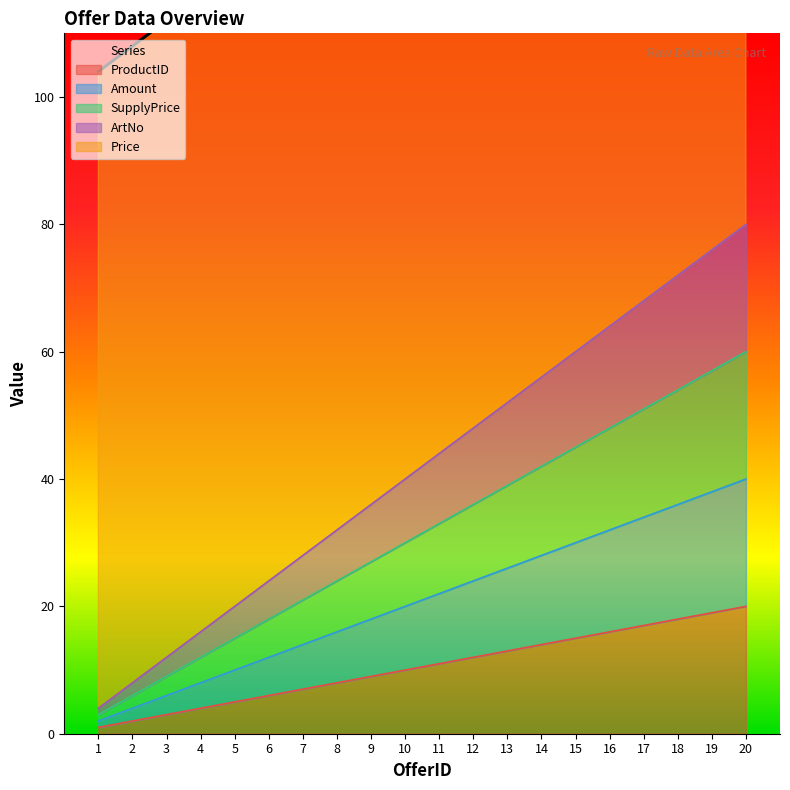

True or false: SupplyPrice has more than 0 points higher than both neighbors.

False